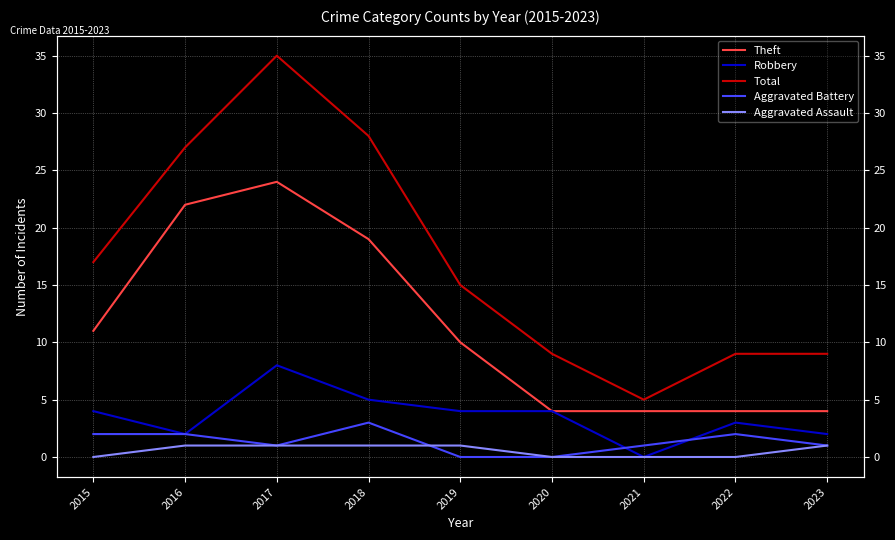

Which series has the largest range (max minus min)?

Total